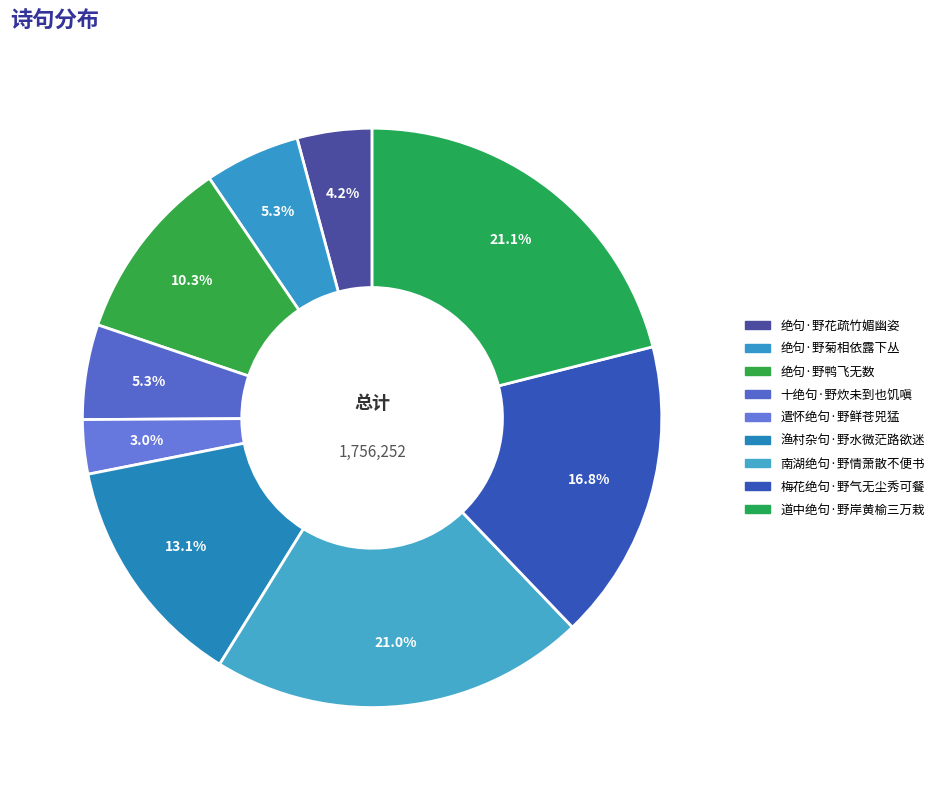

To the nearest percent, what percentage of the pie is 渔村杂句·野水微茫路欲迷?

13%